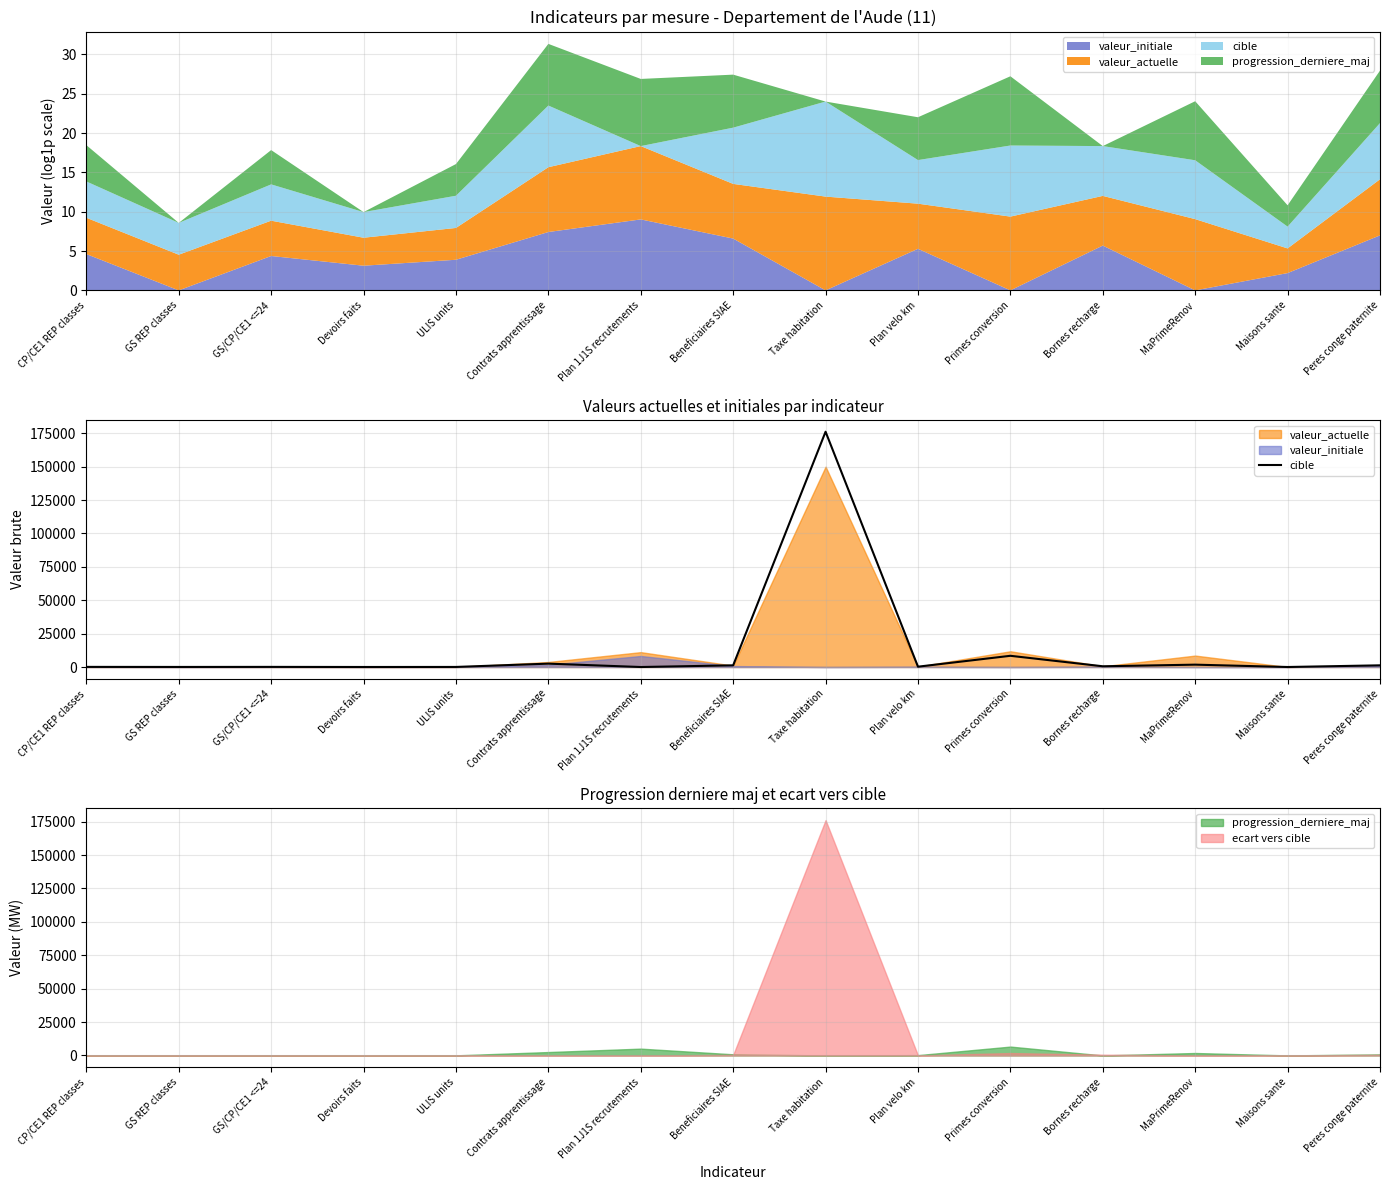

What is the change in value from CP/CE1 REP classes to Beneficiaires SIAE?

+1170